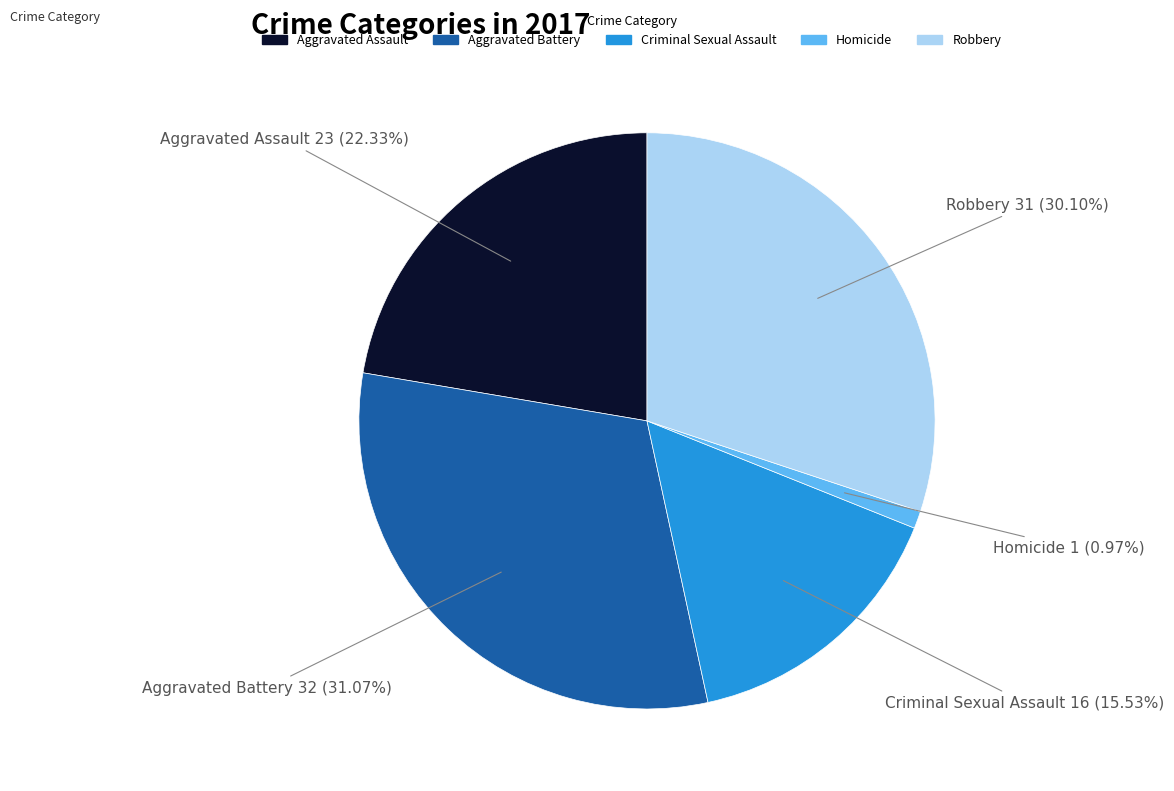

Combined, do Aggravated Battery and Robbery account for over 50%?

Yes